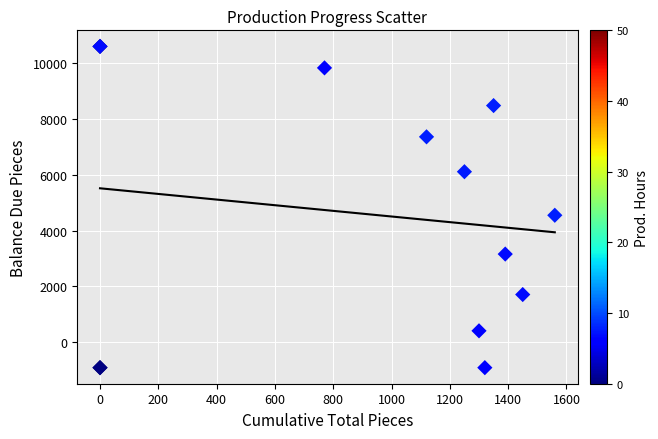

What Y value in the scatter plot is closest to 4845?

4550